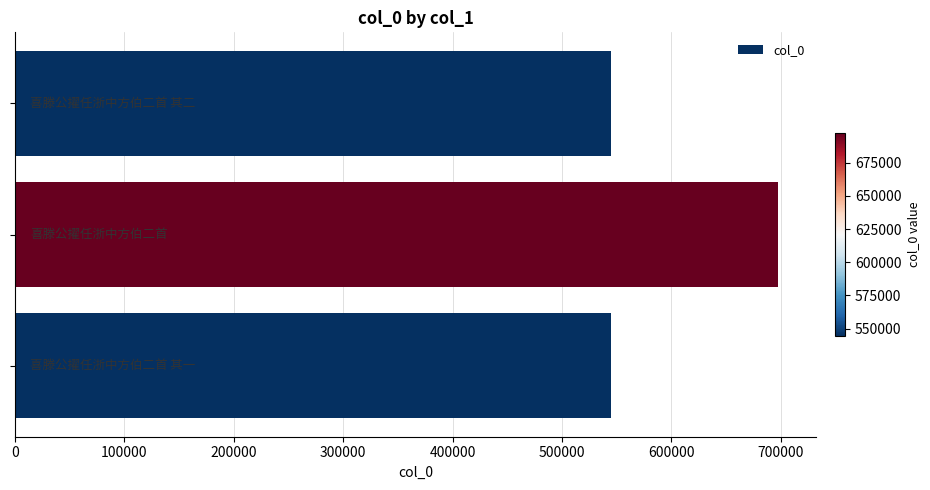

What is the greatest value displayed?

697130